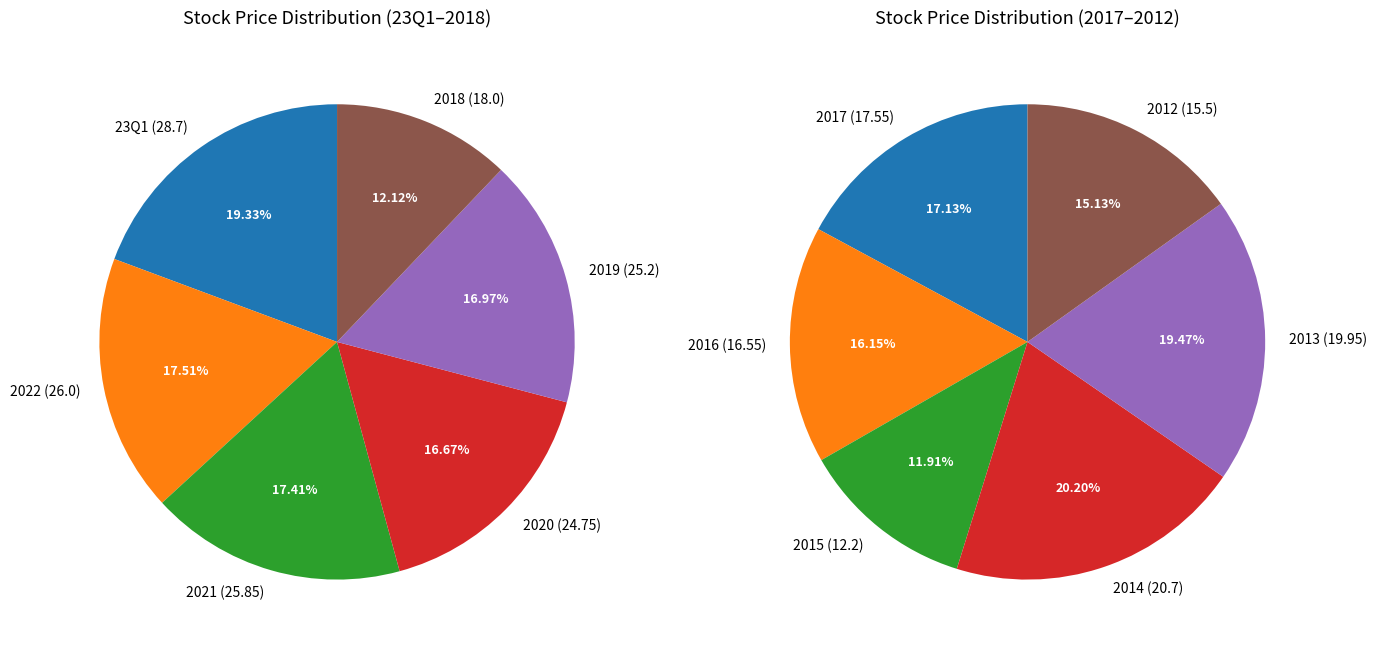

How many slices are in this pie chart?

12